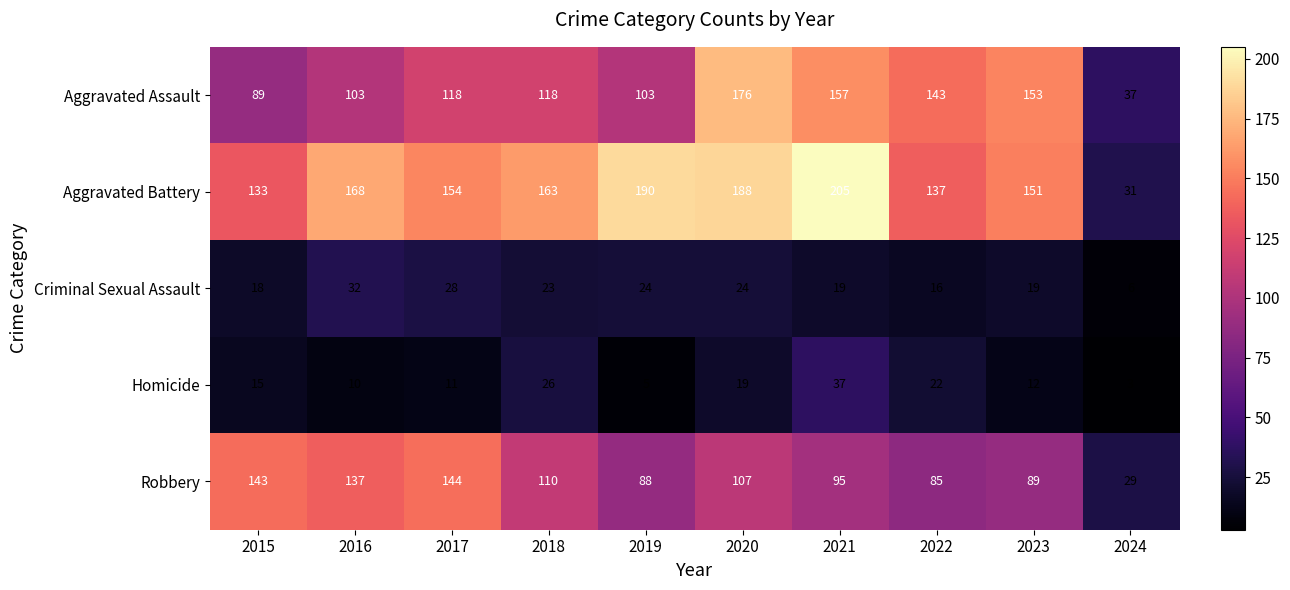

Which series has the largest total across all categories?

Aggravated Battery